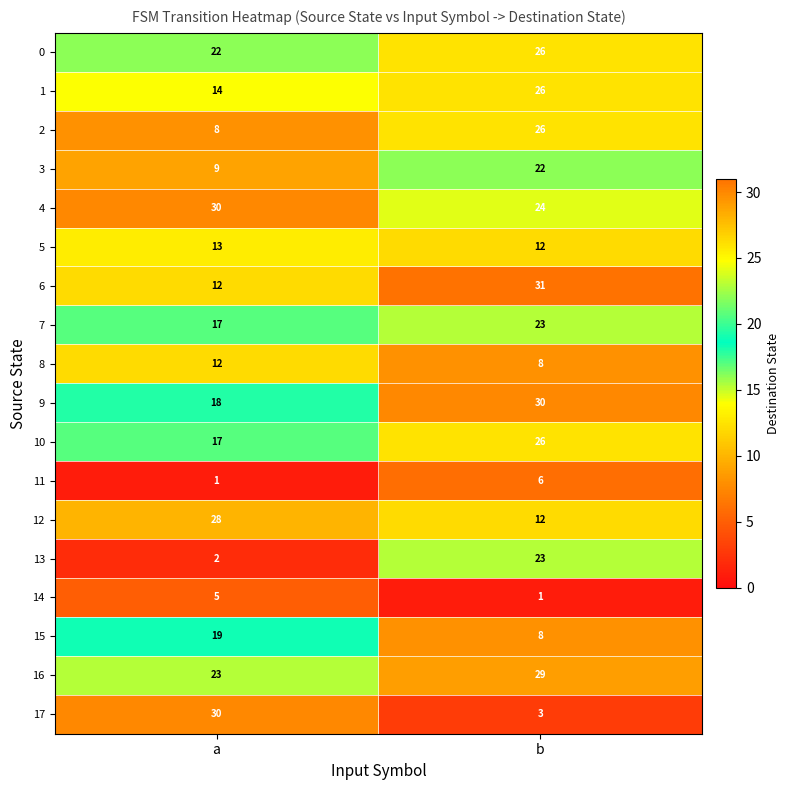

What is the approximate value of 1 at b?

26